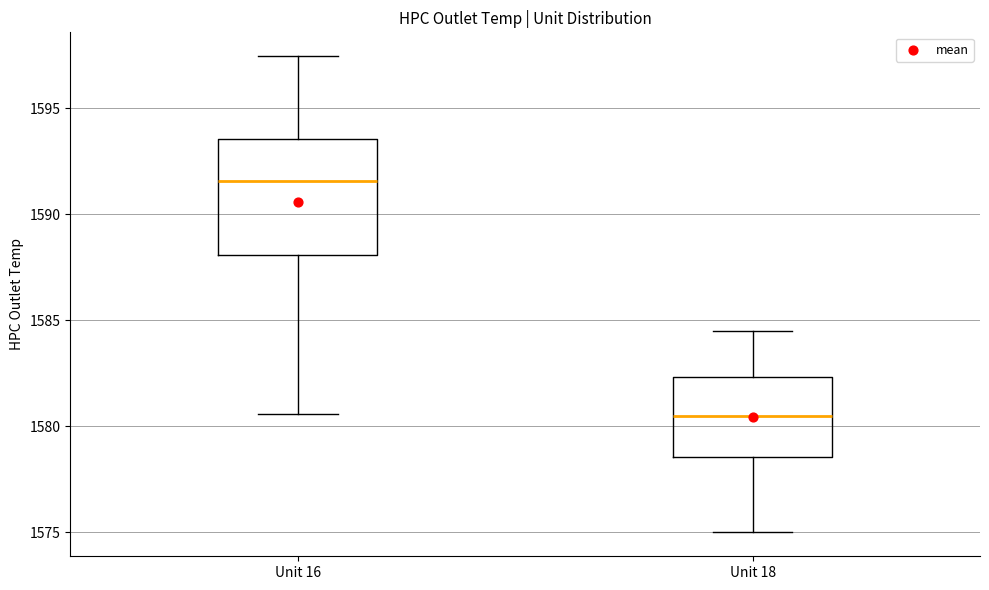

Which box has the highest median line?

Unit 16